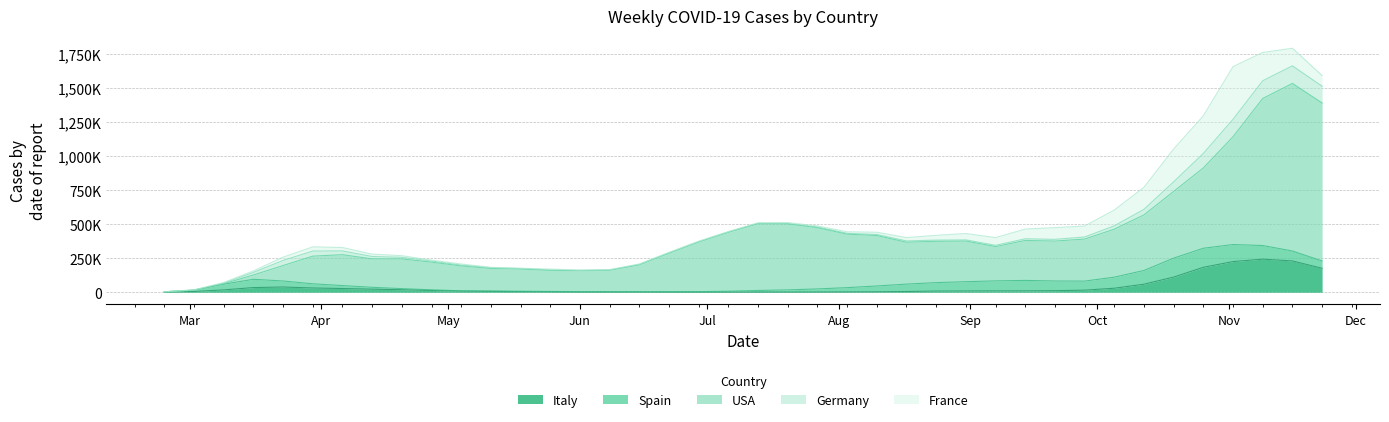

Where is Italy nearest to the value 122363?

2020-10-19